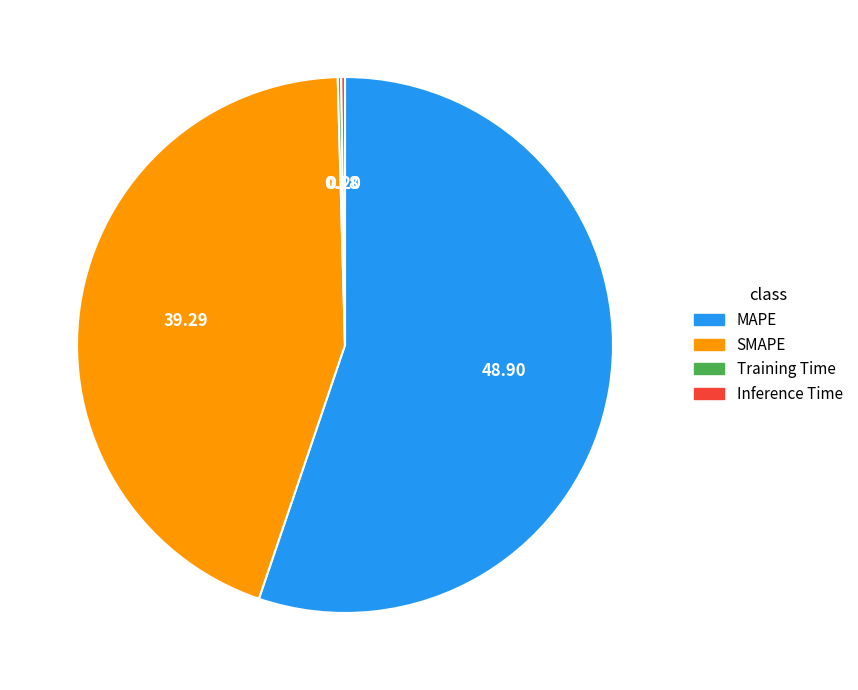

Which category accounts for the majority?

MAPE